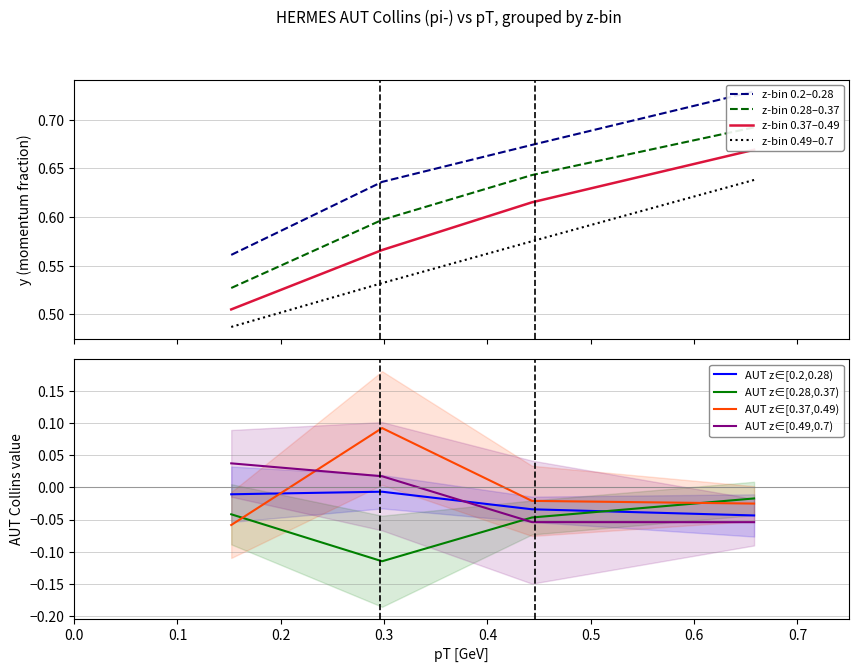

After their last crossing, which series has the higher values: AUT z∈[0.2,0.28) or AUT z∈[0.49,0.7)?

AUT z∈[0.2,0.28)